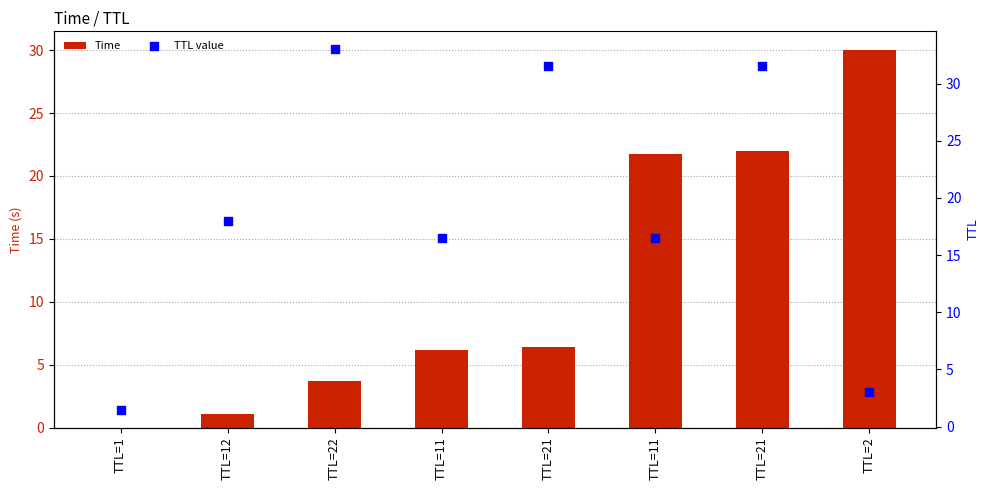

What is the total value across all series at TTL=21?

37.9